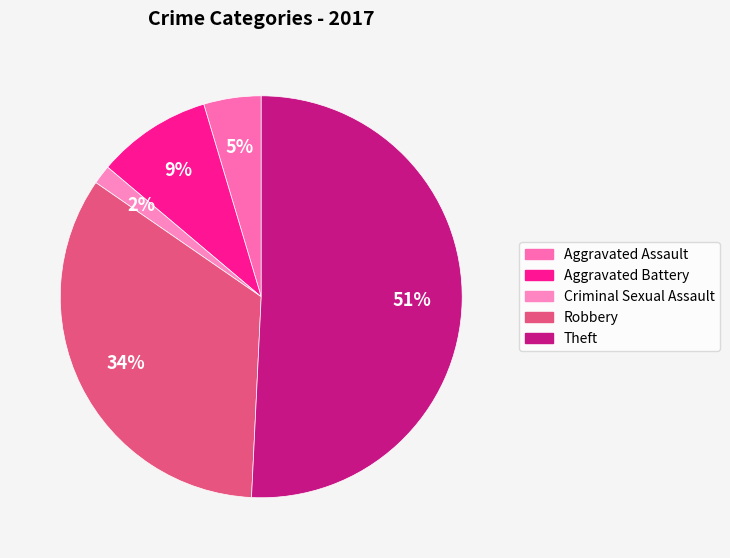

Count the number of slices in the pie.

5